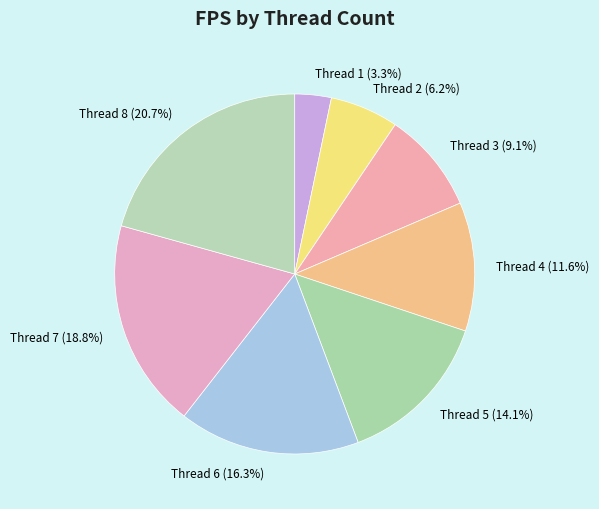

Which slice is the smallest?

Thread 1 (3.3%)